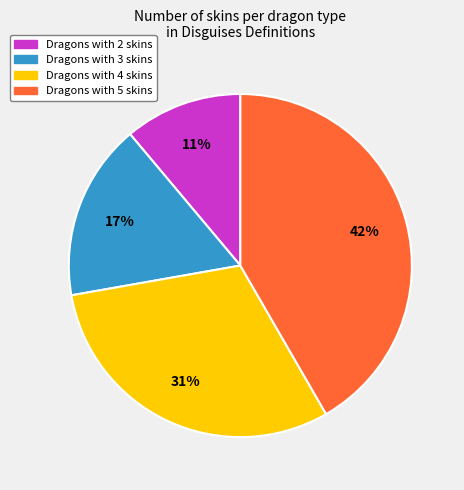

Does any single category account for the majority?

No